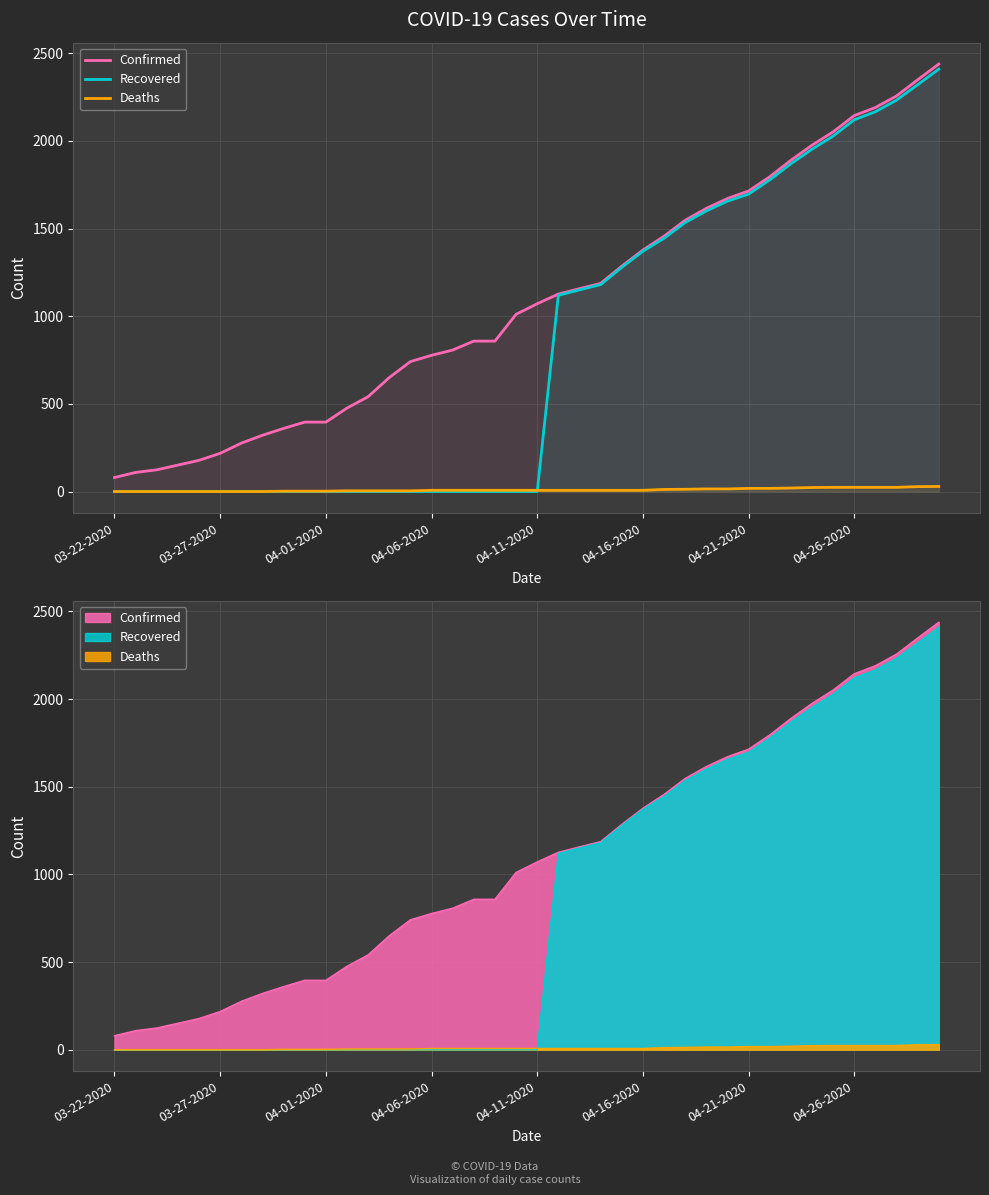

The value of Deaths at 28 is 6. True or false?

False